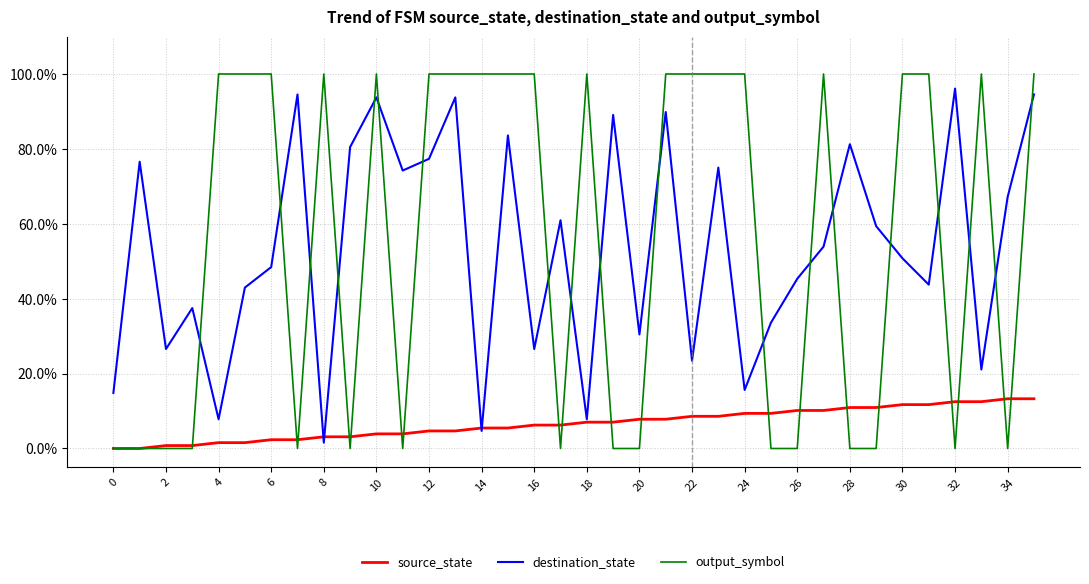

What are all the series names shown in the legend?

source_state, destination_state, output_symbol